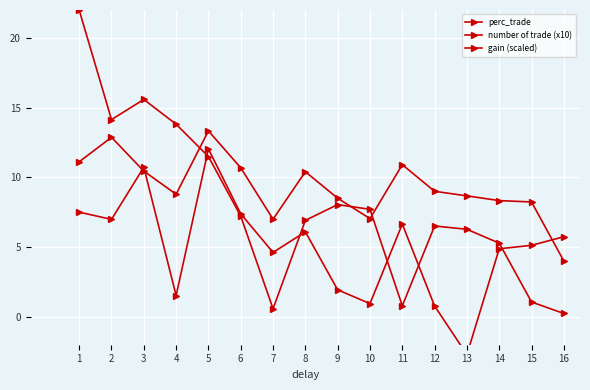

The value of perc_trade at 6 is 10.1. True or false?

False